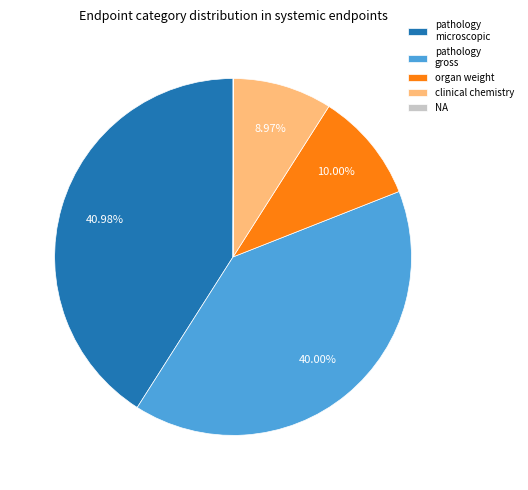

To the nearest percent, what percentage of the pie is clinical chemistry?

9%